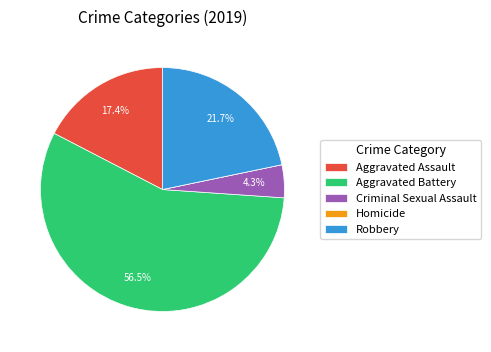

Which category accounts for the majority?

Aggravated Battery